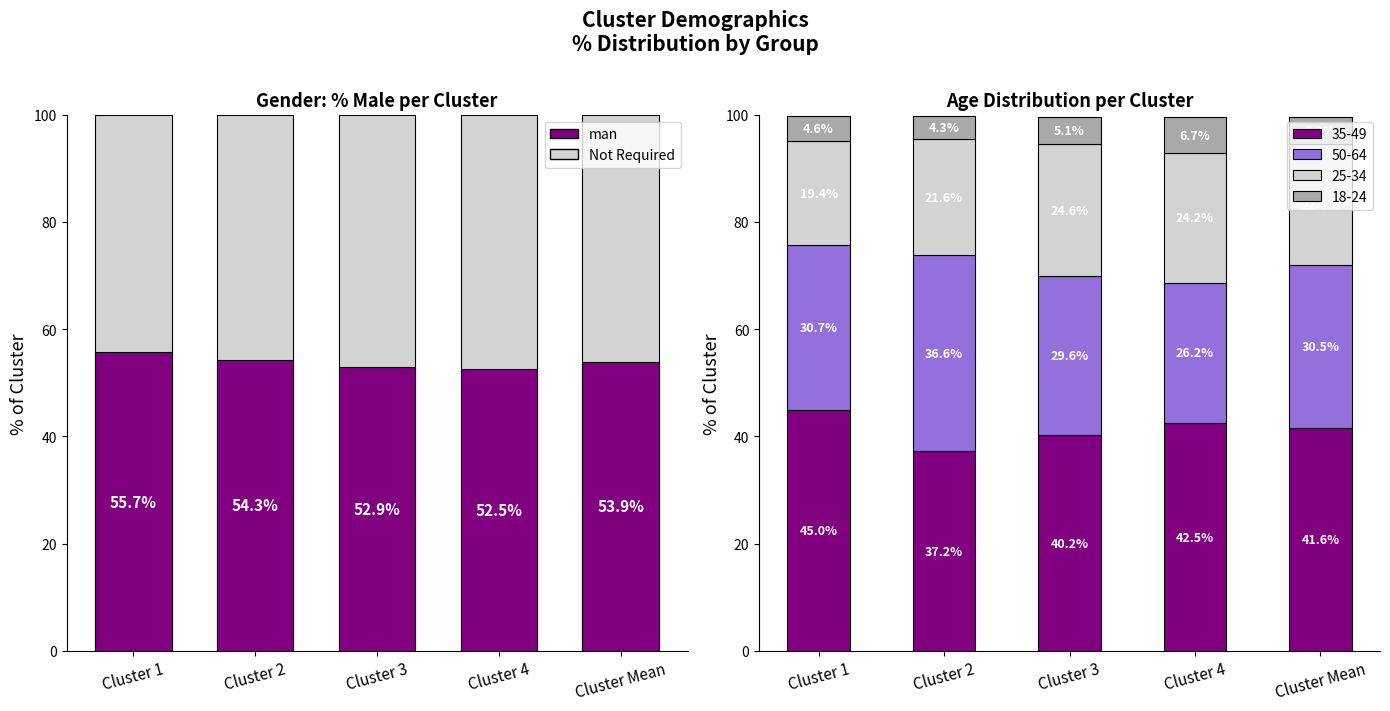

What is the maximum value for 35-49?

45.0